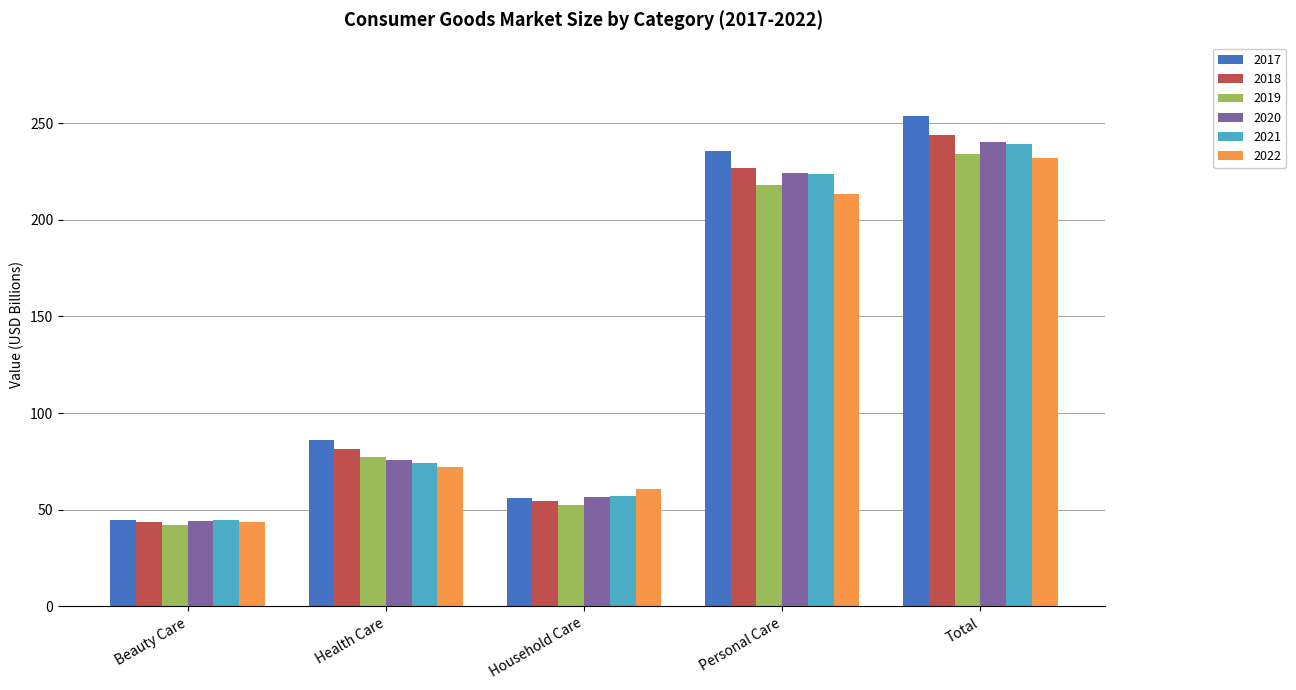

Between Beauty Care and Total, which series saw the biggest shift?

2017